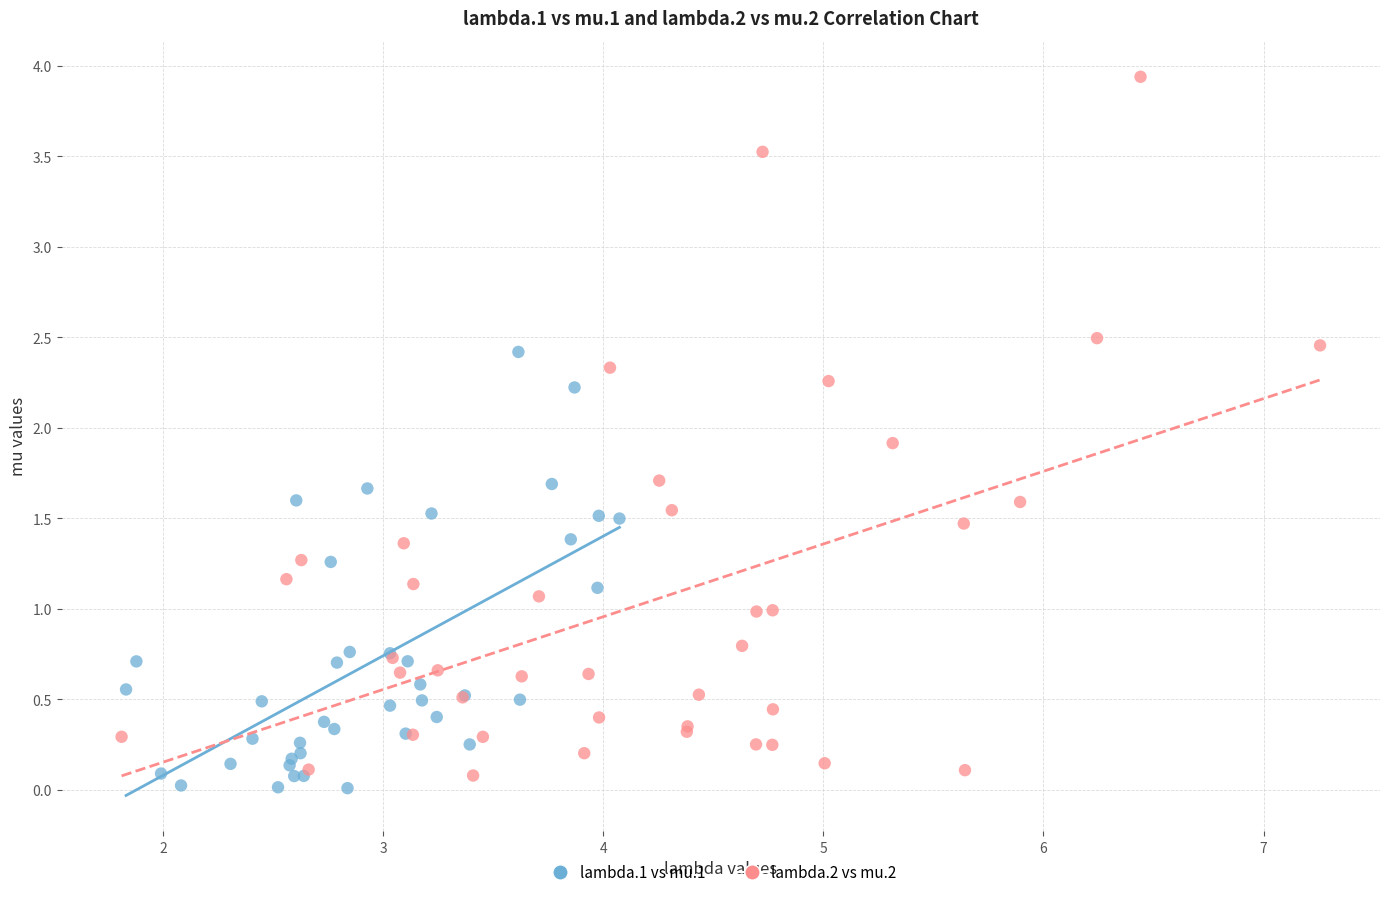

Which series reaches the maximum Y coordinate?

lambda.2 vs mu.2